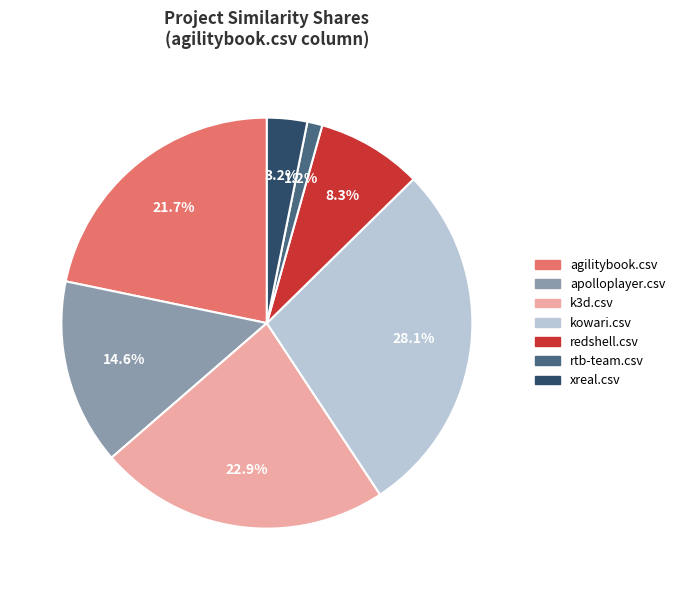

Does any single category account for the majority?

No